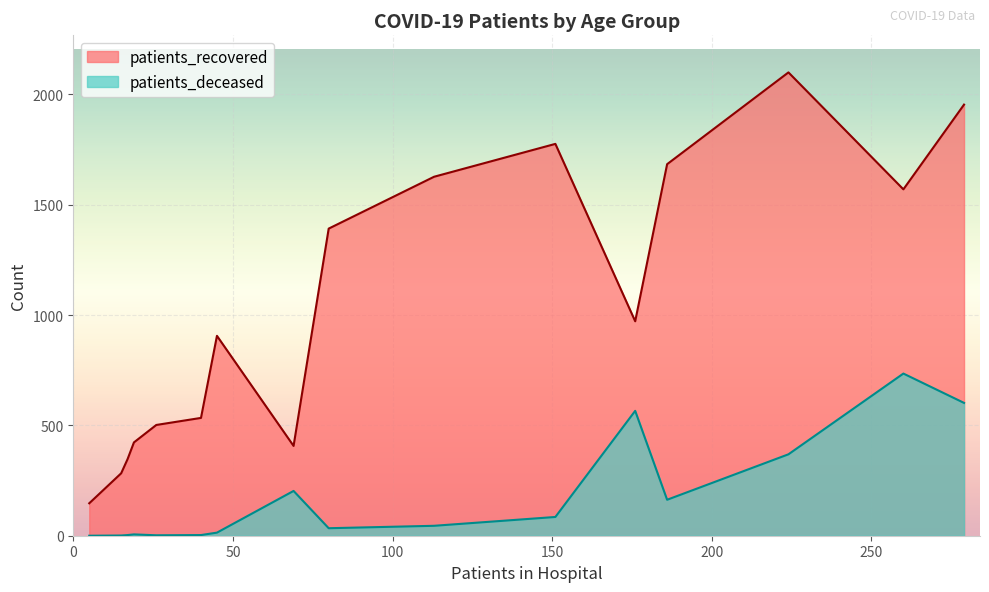

In patients_deceased, how many points are higher than both neighbors (excluding endpoints)?

4